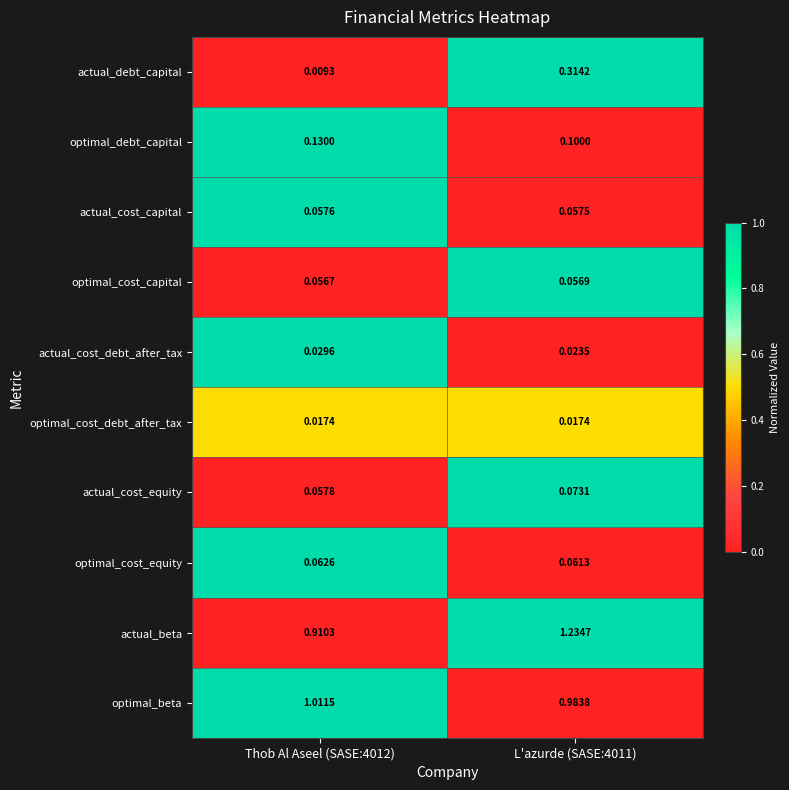

Rank the series at L'azurde (SASE:4011) from highest to lowest value.

actual_beta, optimal_beta, actual_debt_capital, optimal_debt_capital, actual_cost_equity, optimal_cost_equity, actual_cost_capital, optimal_cost_capital, actual_cost_debt_after_tax, optimal_cost_debt_after_tax